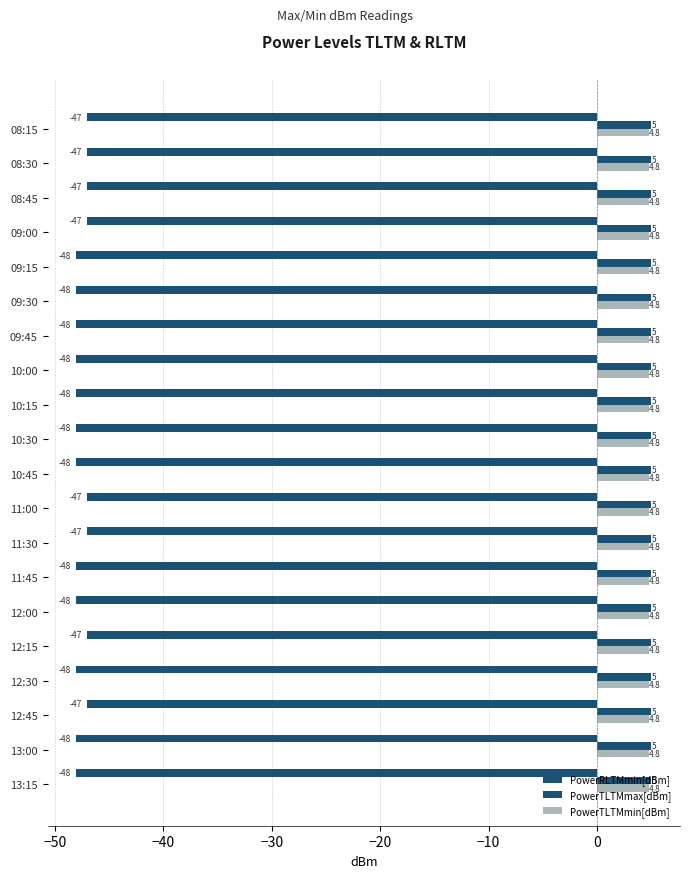

What is the difference between the second highest and second lowest values in the PowerRLTMmin[dBm] series?

1.0